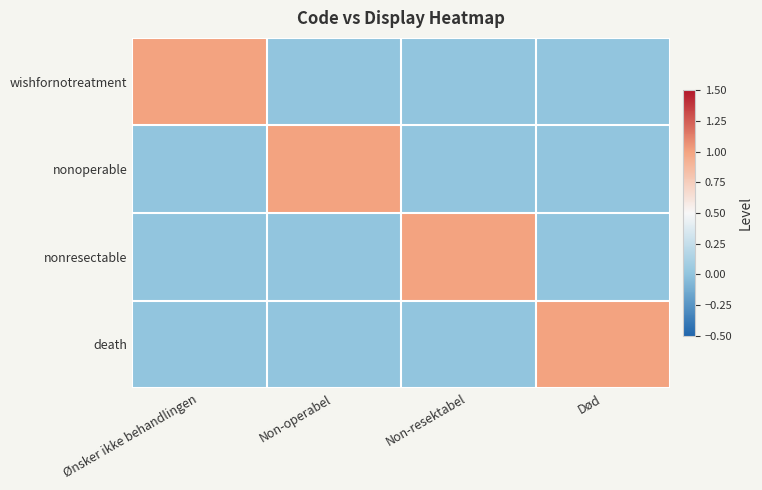

At how many categories does at least one series exceed 0?

4